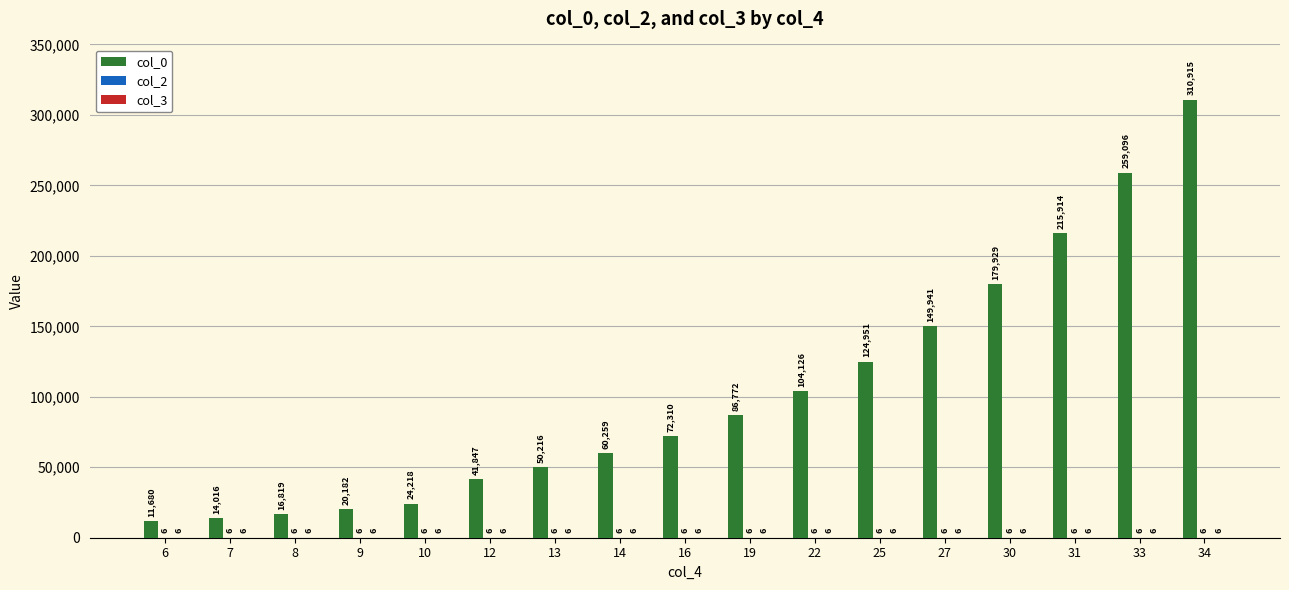

Which series has the largest total across all categories?

col_0